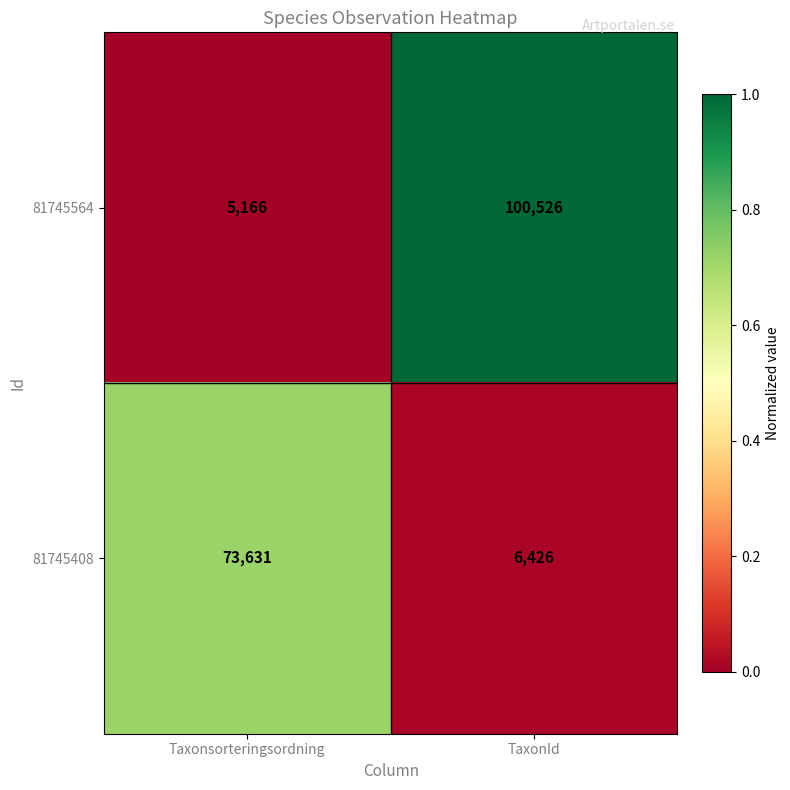

Read the 81745564 value at TaxonId, to the nearest 50.

100550